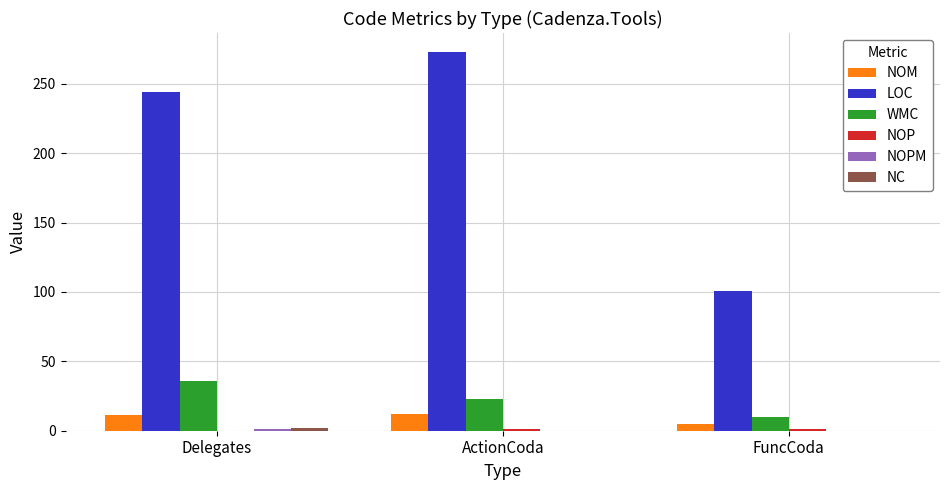

Which series has the largest total across all categories?

LOC